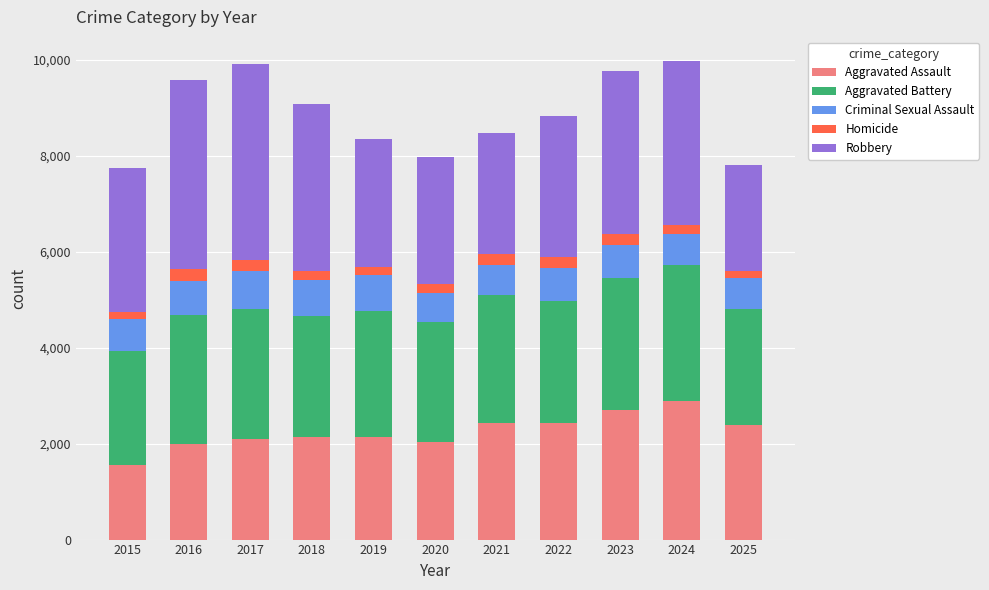

What is the highest value of the Aggravated Assault series?

2892